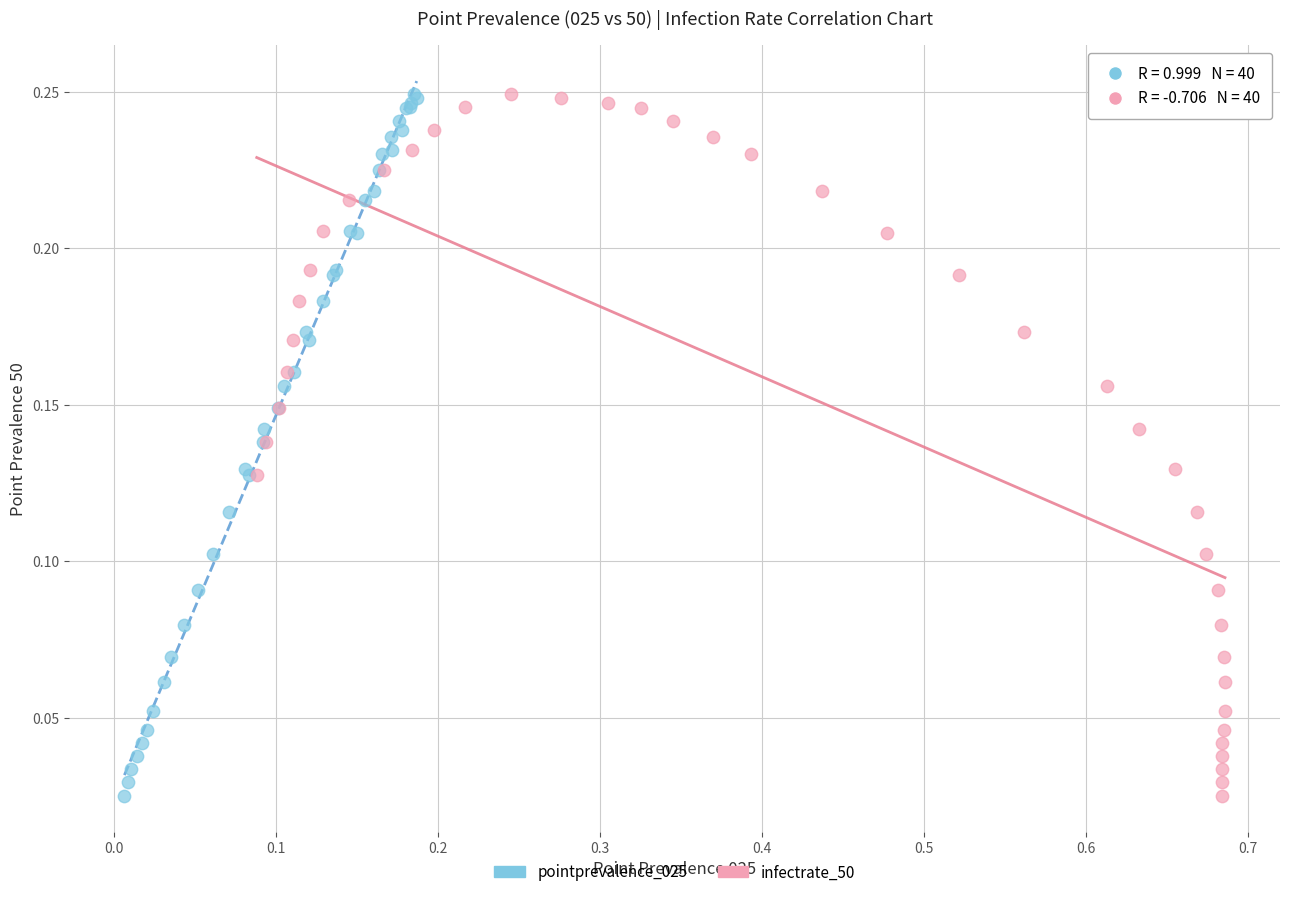

What are all the series names shown in the legend?

pointprevalence_025, infectrate_50